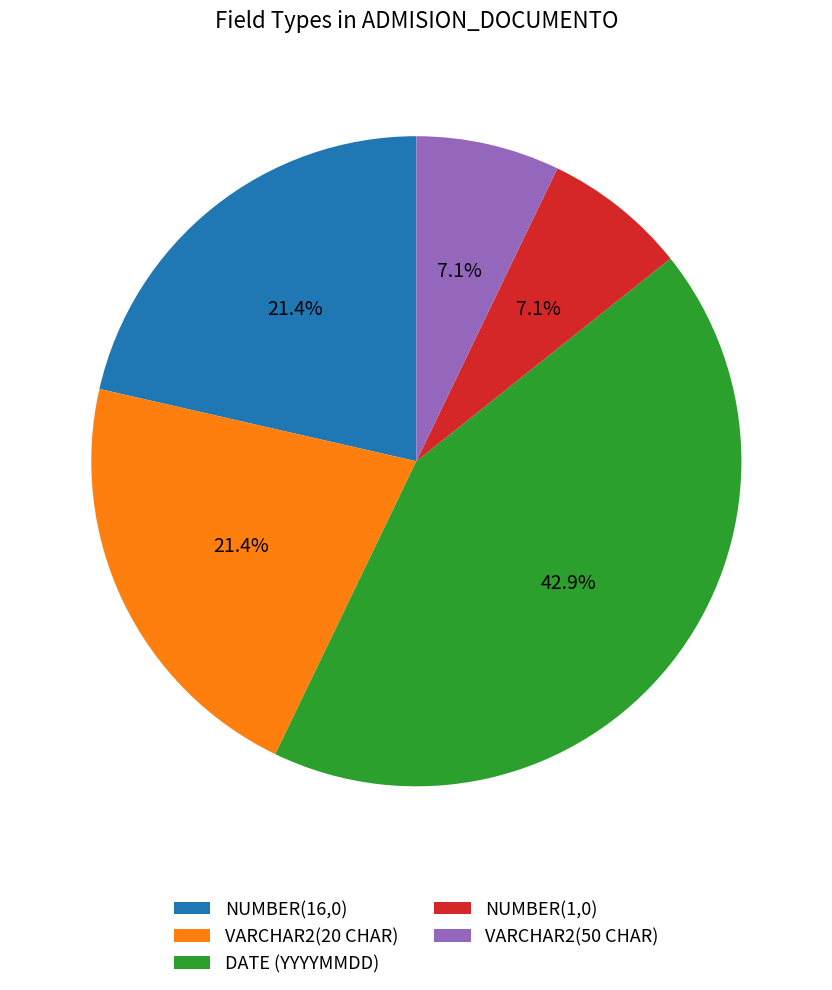

How many segments does this pie chart have?

5